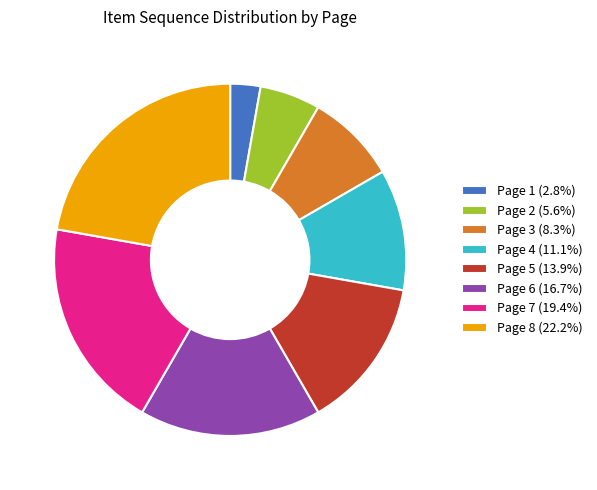

Approximately how many times larger is the value at Page 5 (13.9%) compared to Page 3 (8.3%)?

1.7